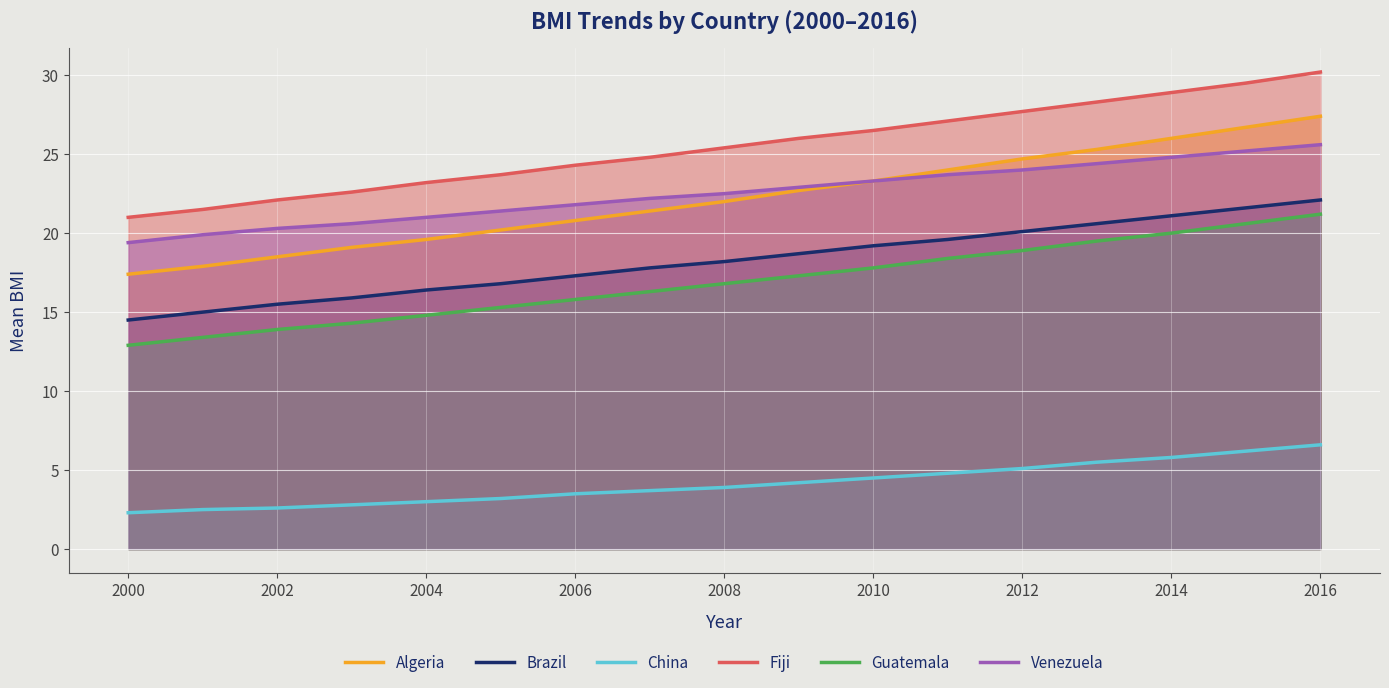

At which category is the sum across all series the highest?

2016